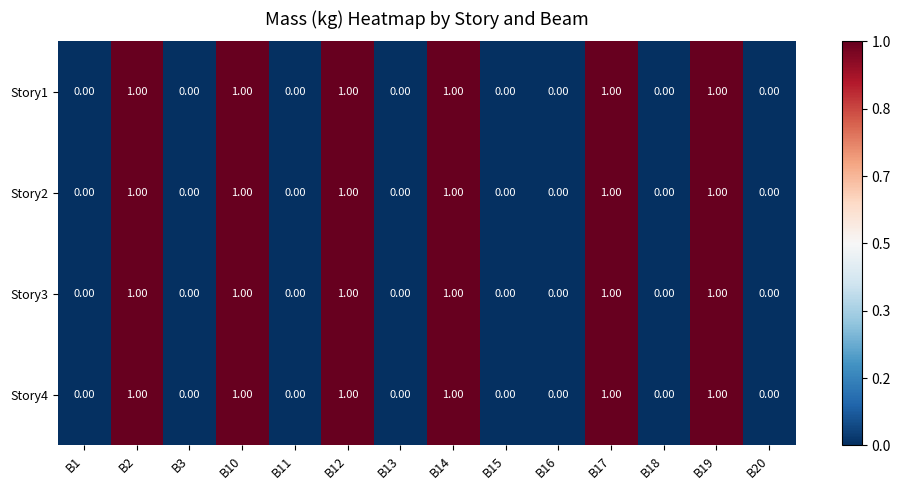

What is the sum of all Story2 values?

6